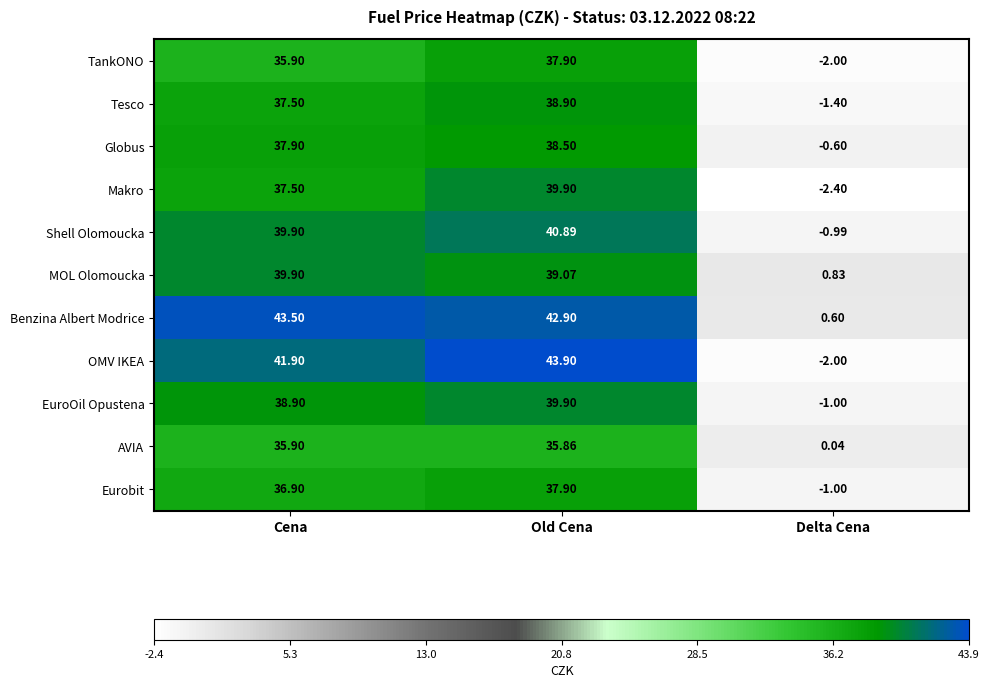

At which category is the sum across all series the highest?

Old Cena